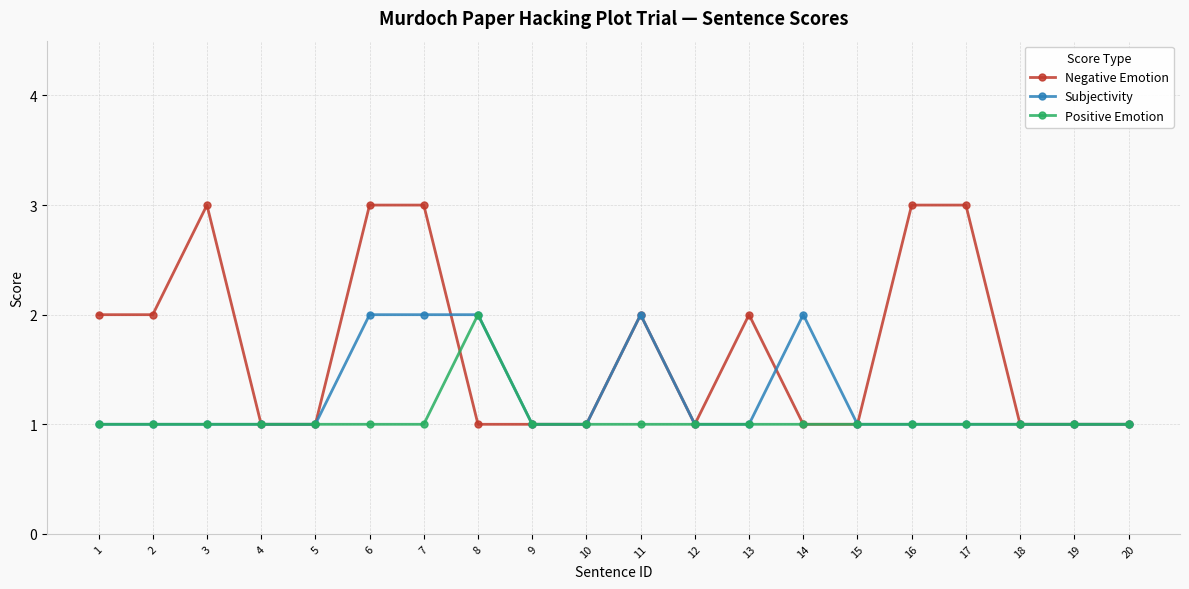

Which series changed the most between 13 and 20?

Negative Emotion